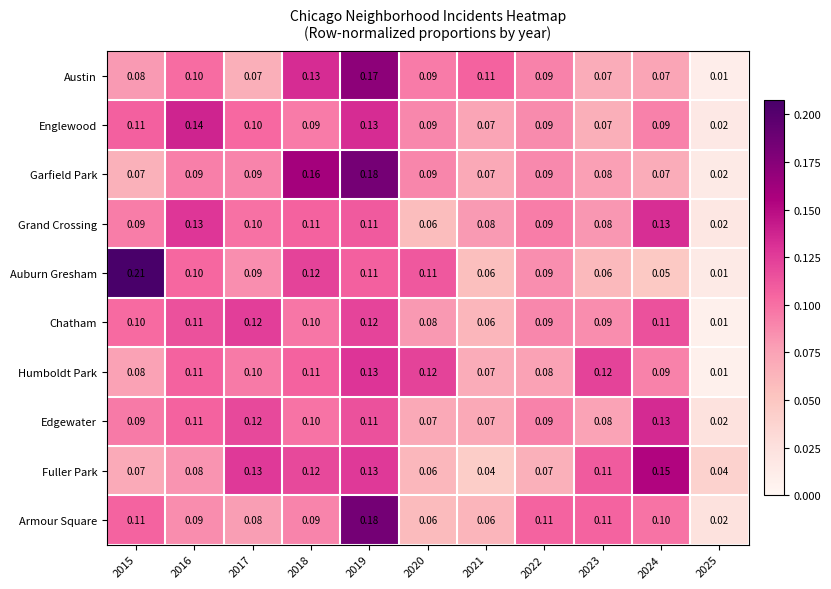

Between 2018 and 2021, which series saw the biggest shift?

Garfield Park